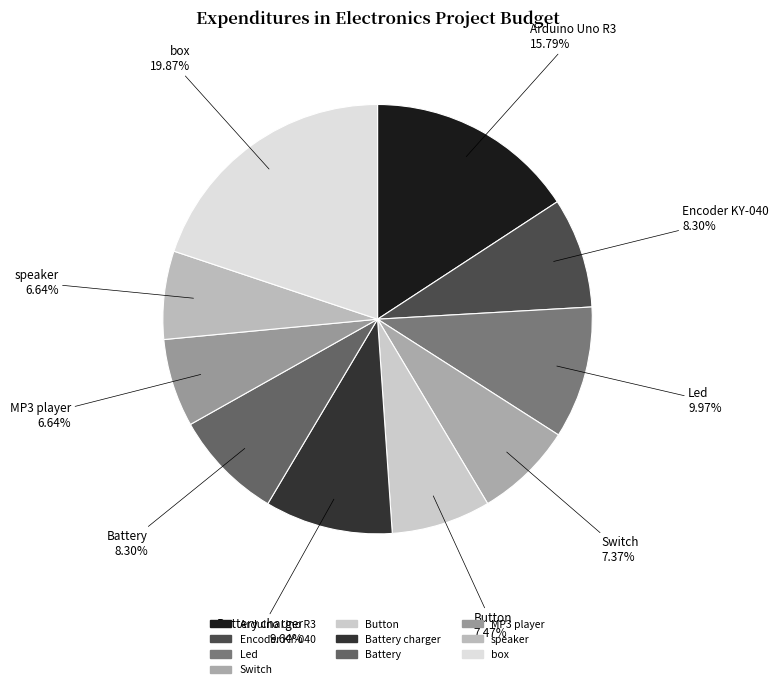

Count the number of slices in the pie.

10